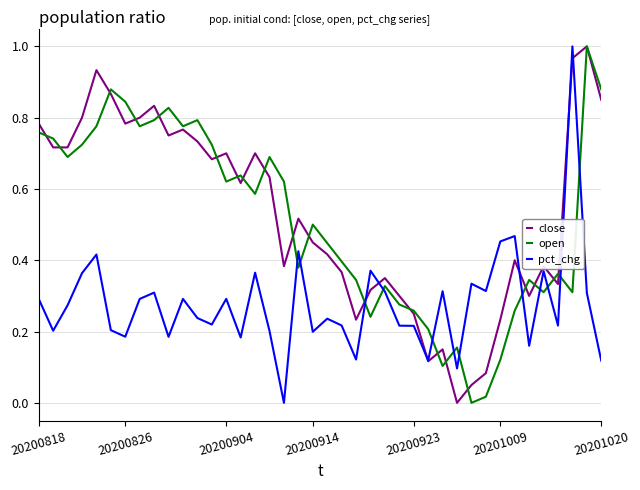

After their last crossing, which series has the higher values: open or pct_chg?

open